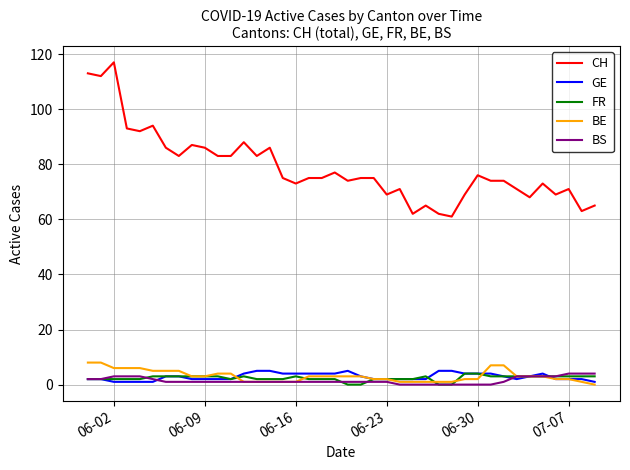

What is the greatest value displayed?

117